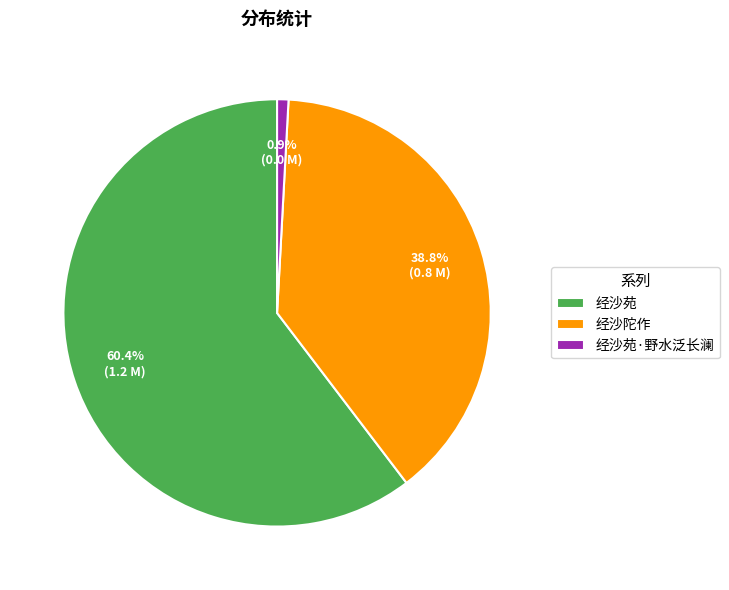

Rank the categories by value from highest to lowest.

经沙苑, 经沙陀作, 经沙苑·野水泛长澜